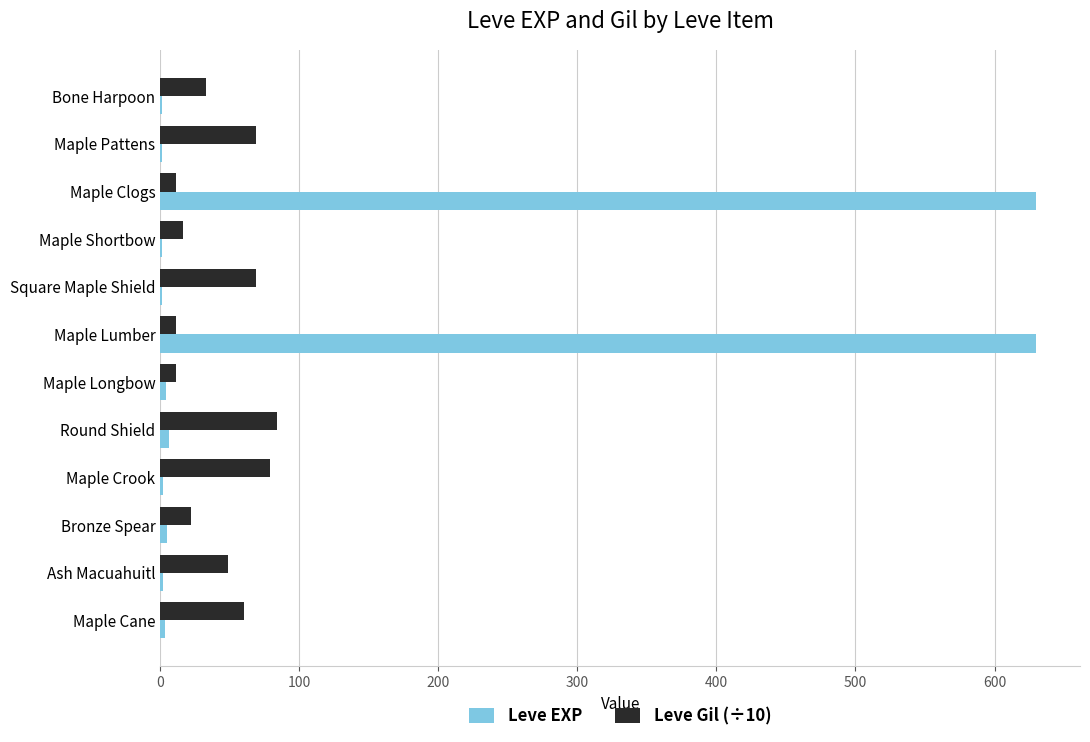

True or false: Leve EXP has a value of 630.0 at Maple Clogs.

True